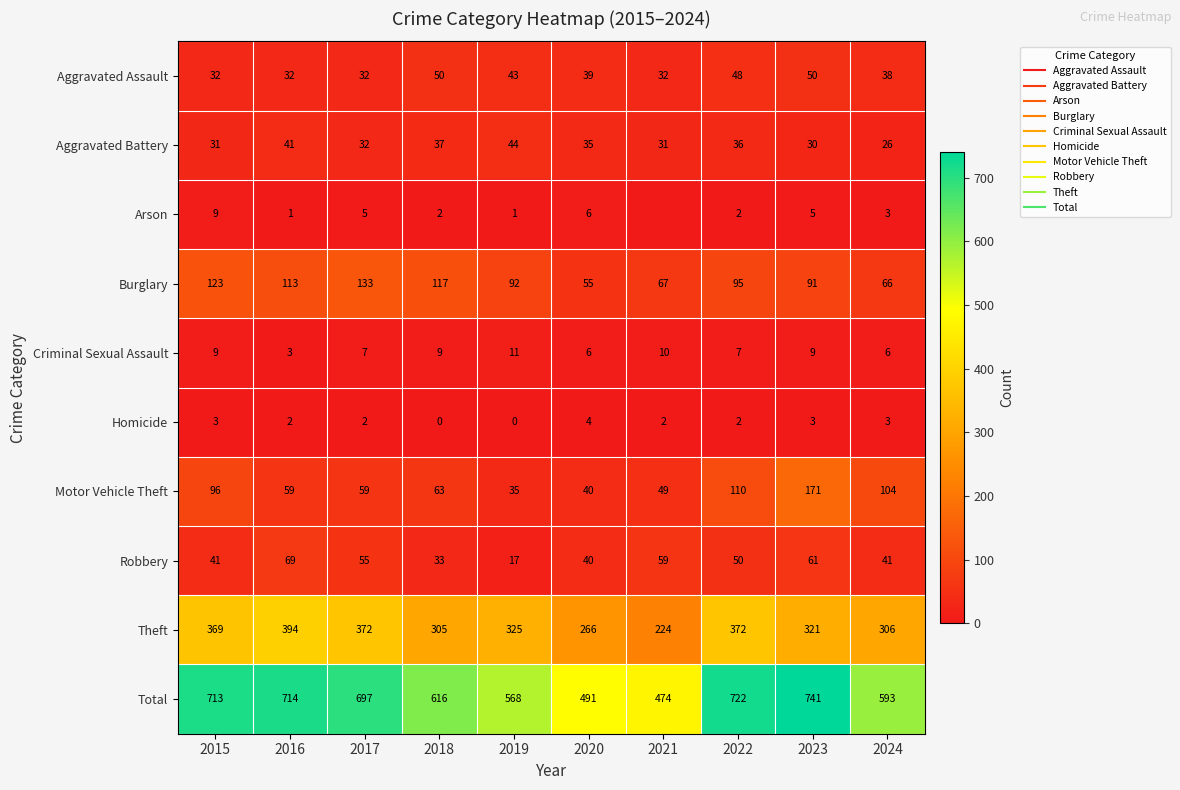

Which series has the largest range (max minus min)?

Total